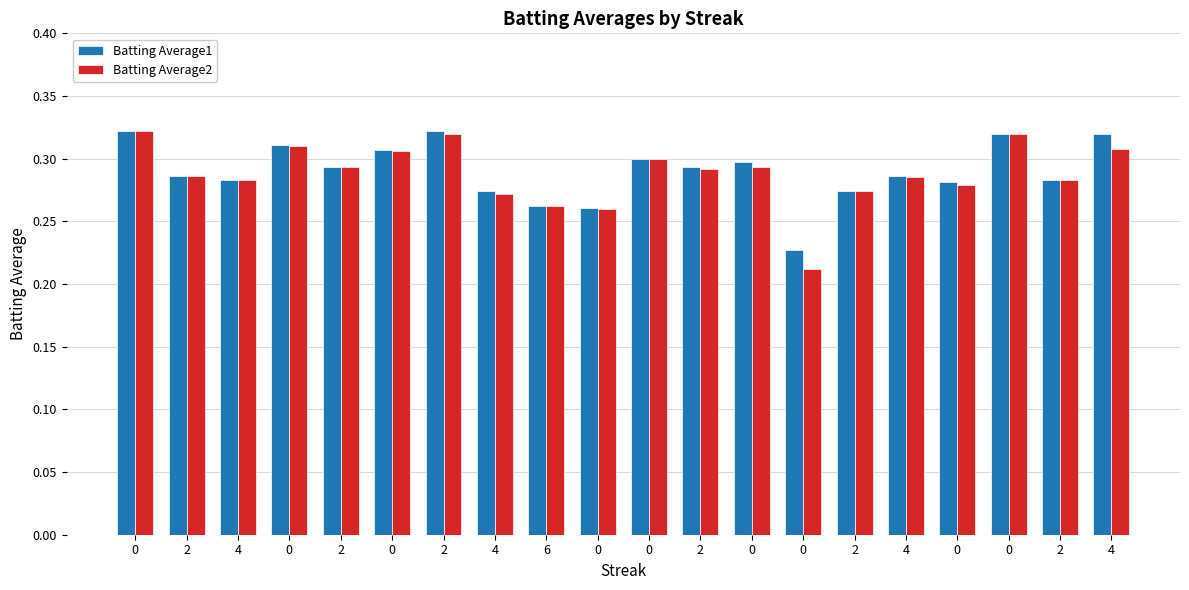

Is the value of Batting Average2 at 4 greater than the value of Batting Average1 at 0?

No